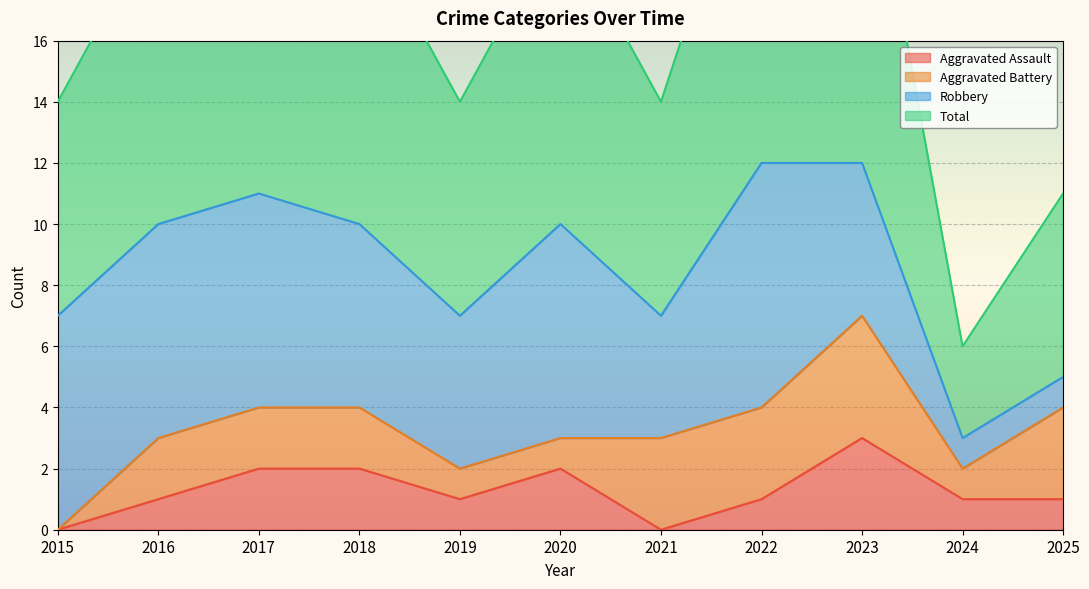

What is the sum of all Total values?

189